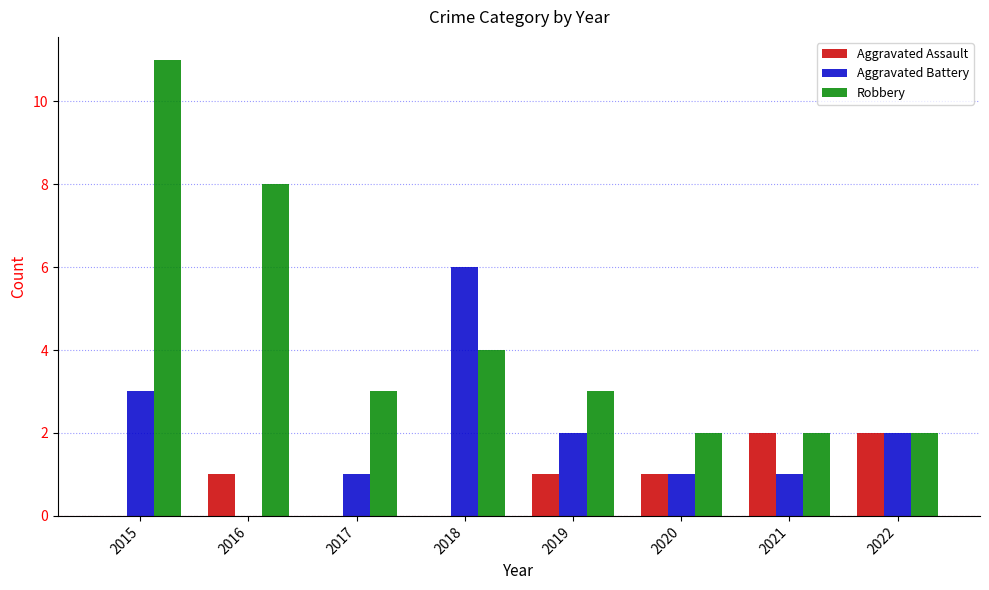

Is the value of Aggravated Battery at 2016 greater than the value of Robbery at 2018?

No